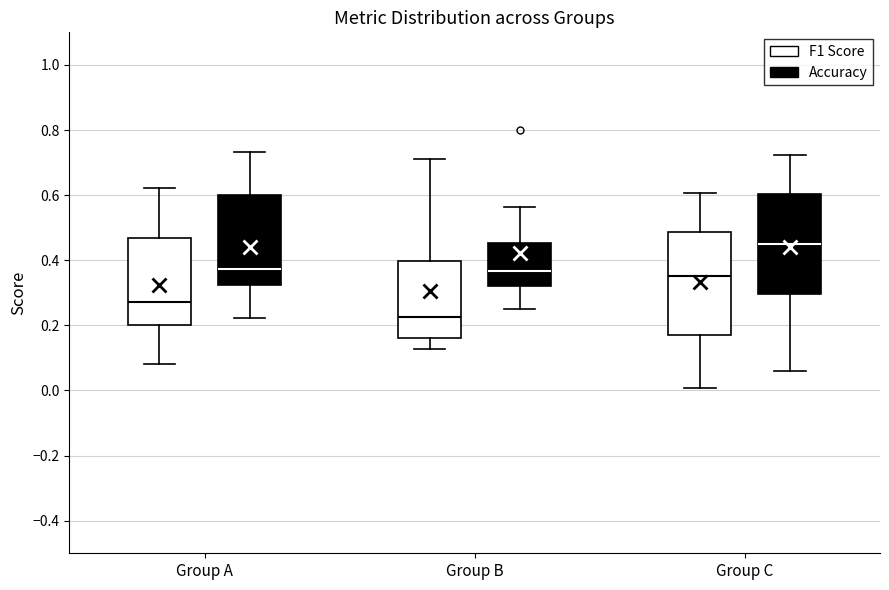

Where does the median line of the box for Group A (Accuracy) sit on the y-axis? The values are not printed on the chart, so give them approximately, as read against the axis.

0.38